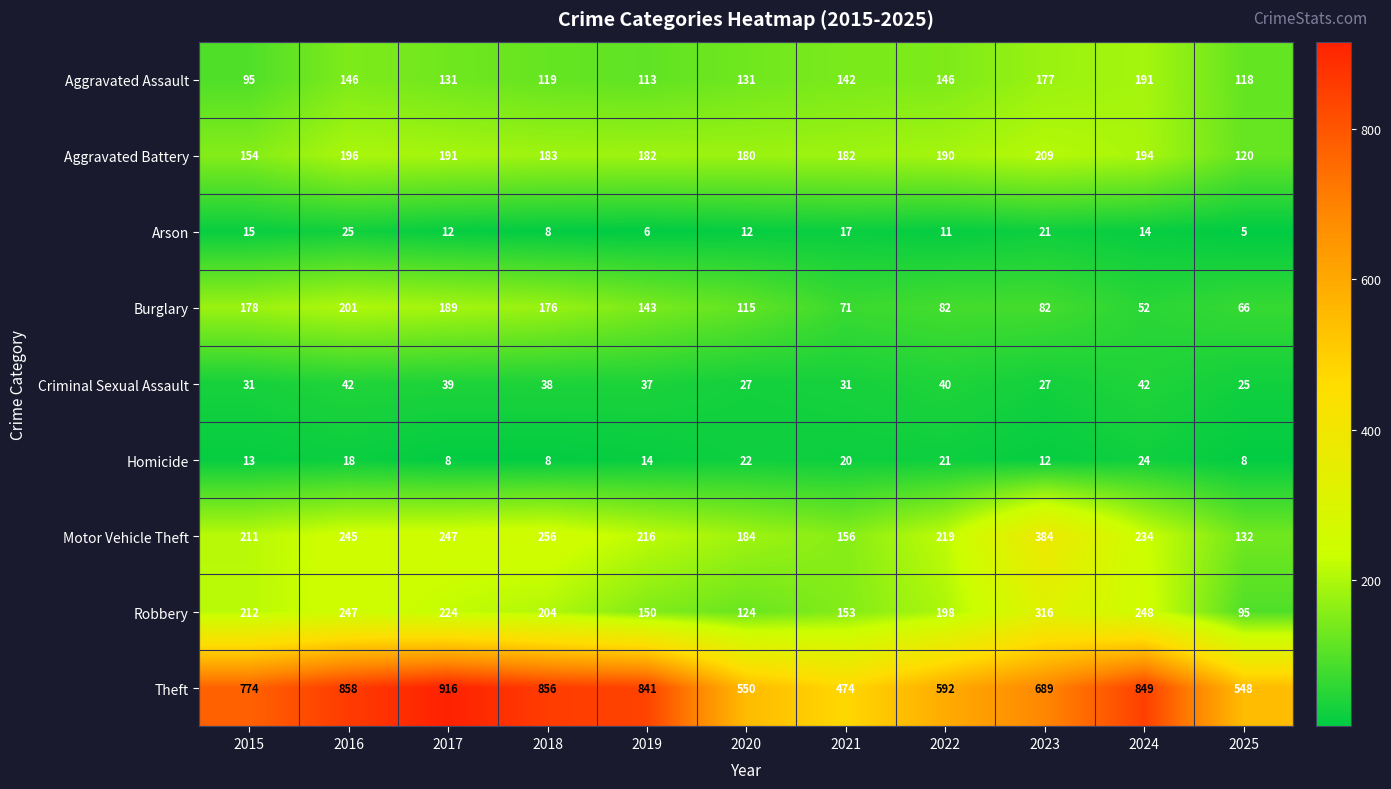

Rank the series at 2025 from lowest to highest value.

Arson, Homicide, Criminal Sexual Assault, Burglary, Robbery, Aggravated Assault, Aggravated Battery, Motor Vehicle Theft, Theft